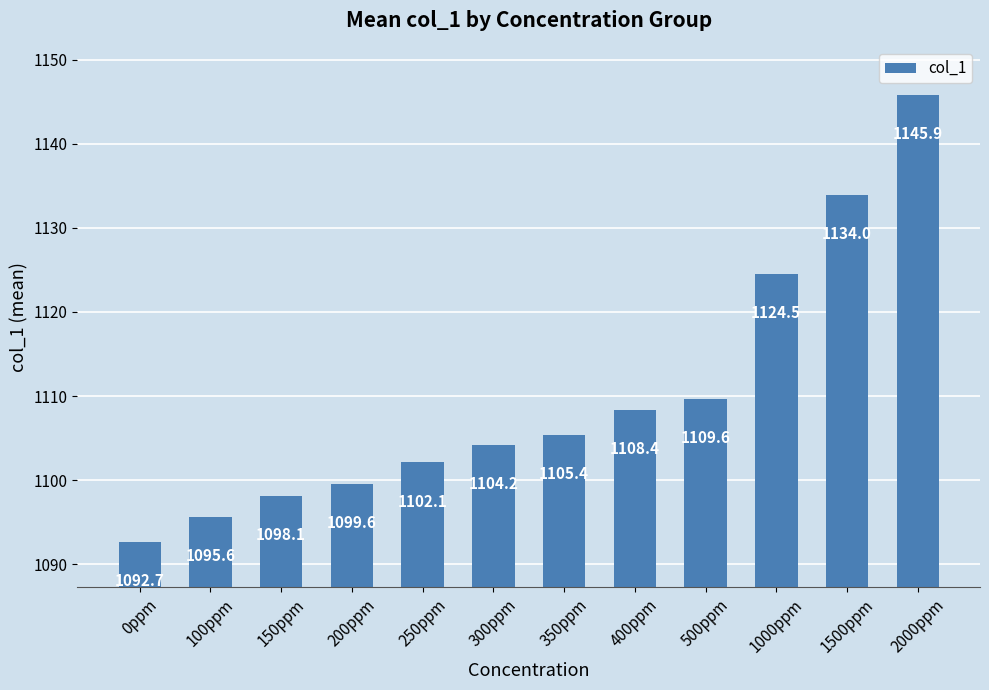

How many data points are above 1105?

6